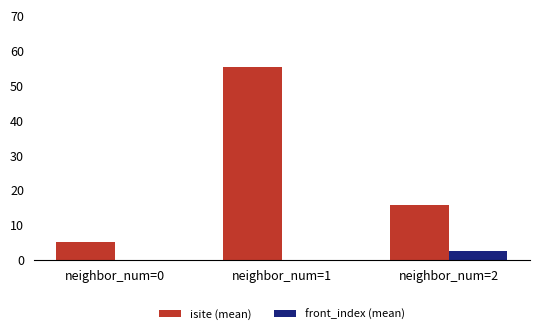

What is the total value across all series at neighbor_num=0?

5.0